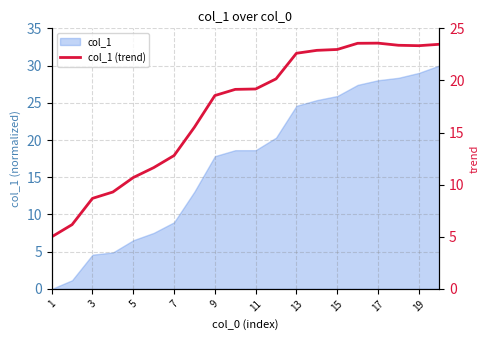

The value of col_1 at 11 is 24.9. True or false?

False